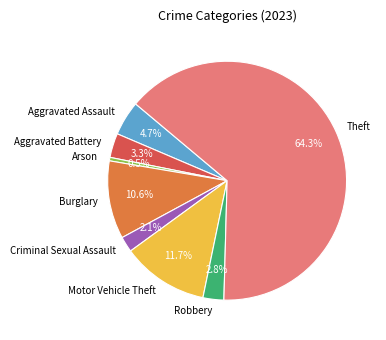

What percentage is the Aggravated Assault slice, to the nearest percent?

5%